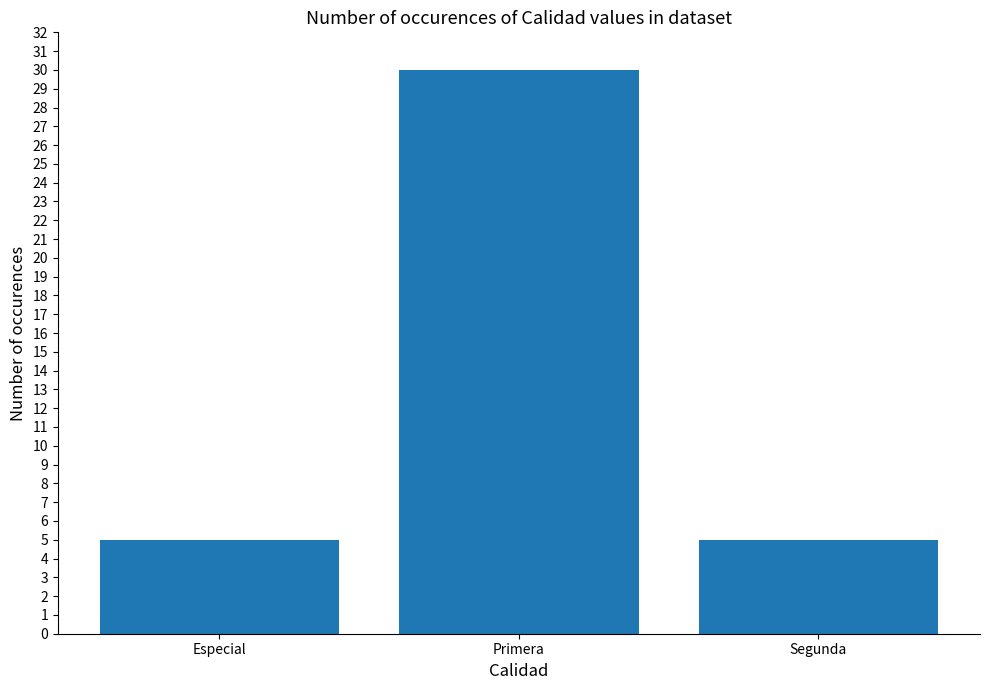

What is the sum of all values?

40